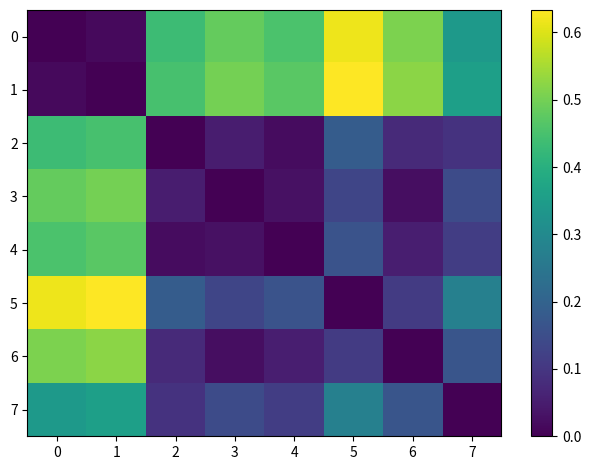

At how many categories does at least one series exceed 0?

8